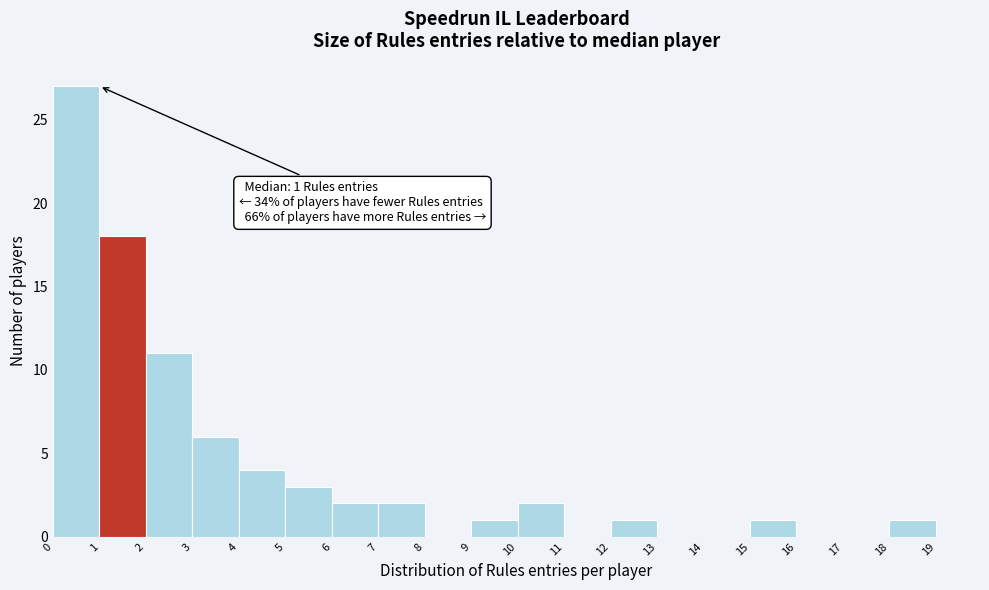

Which range on the x-axis has the tallest bar?

0 to 1